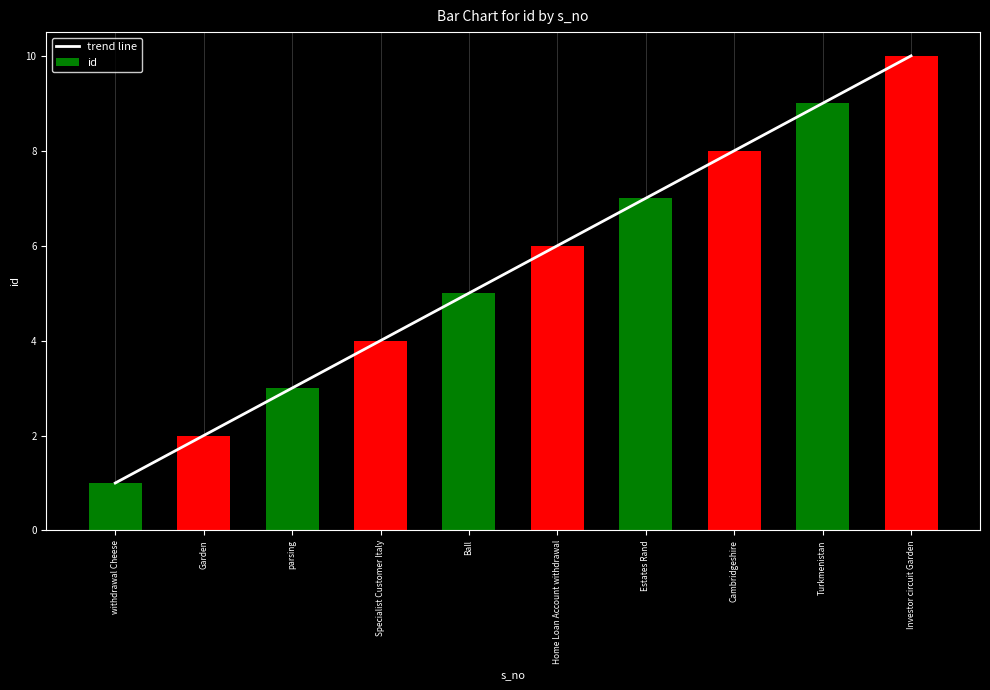

Is the value of trend line at Investor circuit Garden greater than the value of id at Specialist Customer Italy?

Yes